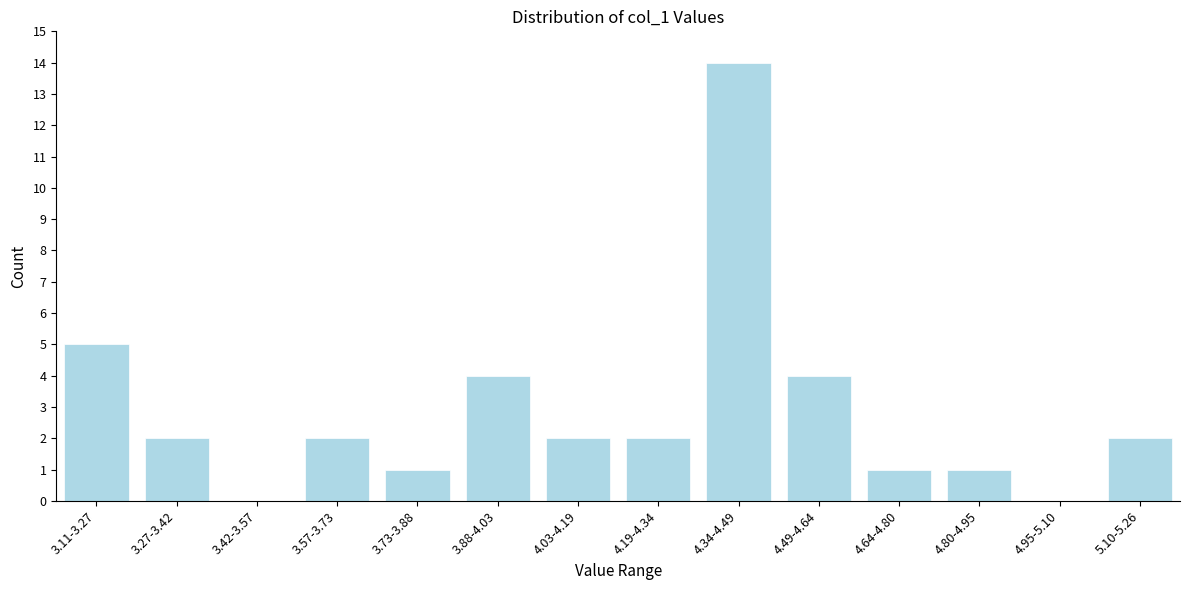

Reading right to left, list all the values displayed in this chart.

5.10-5.26=2	4.95-5.10=0	4.80-4.95=1	4.64-4.80=1	4.49-4.64=4	4.34-4.49=14	4.19-4.34=2	4.03-4.19=2	3.88-4.03=4	3.73-3.88=1	3.57-3.73=2	3.42-3.57=0	3.27-3.42=2	3.11-3.27=5